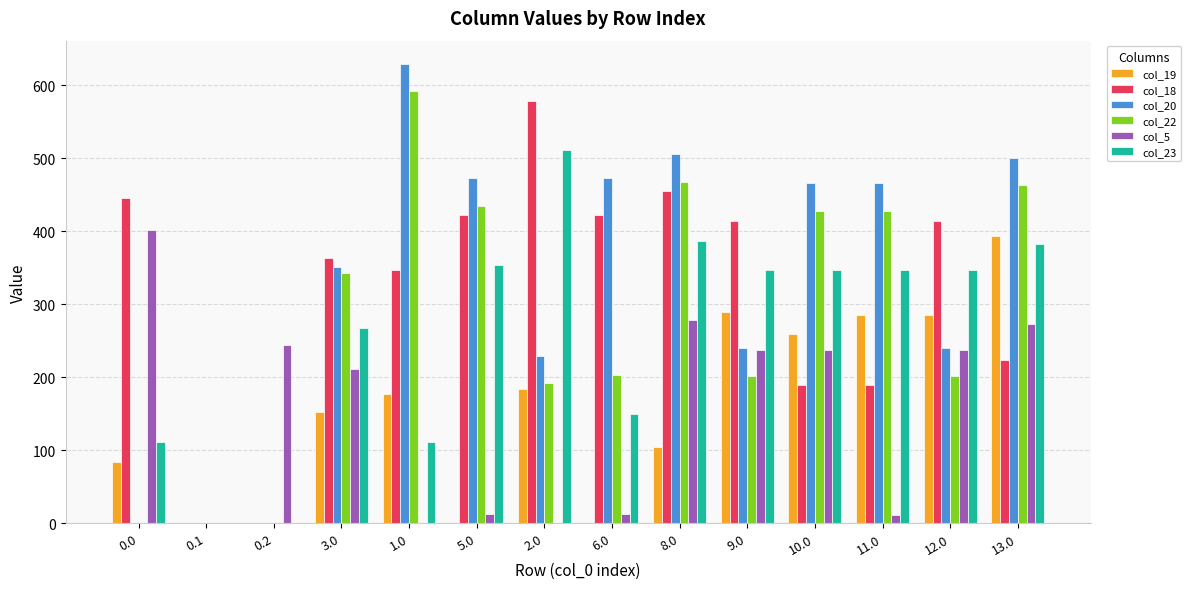

What are all the series names shown in the legend?

col_19, col_18, col_20, col_22, col_5, col_23